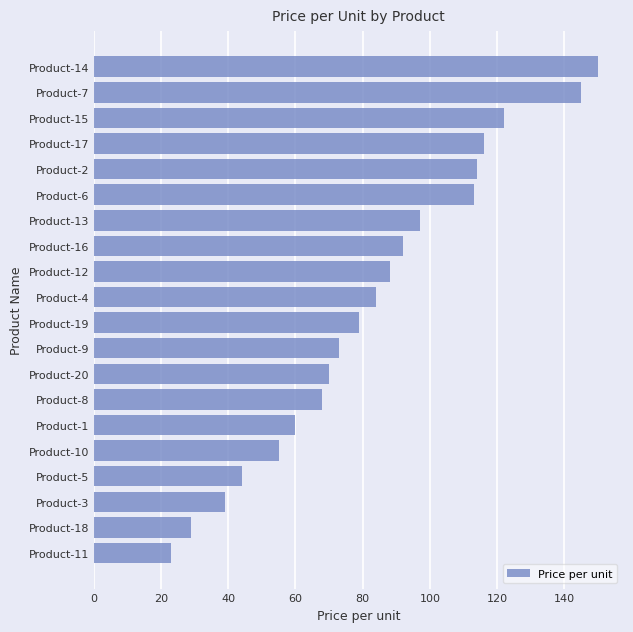

Reading bottom to top, extract all data points from this chart.

23	29	39	44	55	60	68	70	73	79	84	88	92	97	113	114	116	122	145	150